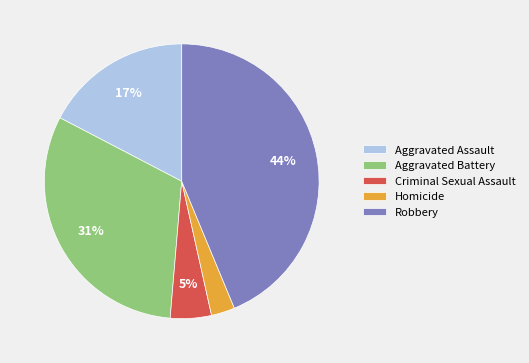

Which has a higher value, Criminal Sexual Assault or Robbery?

Robbery